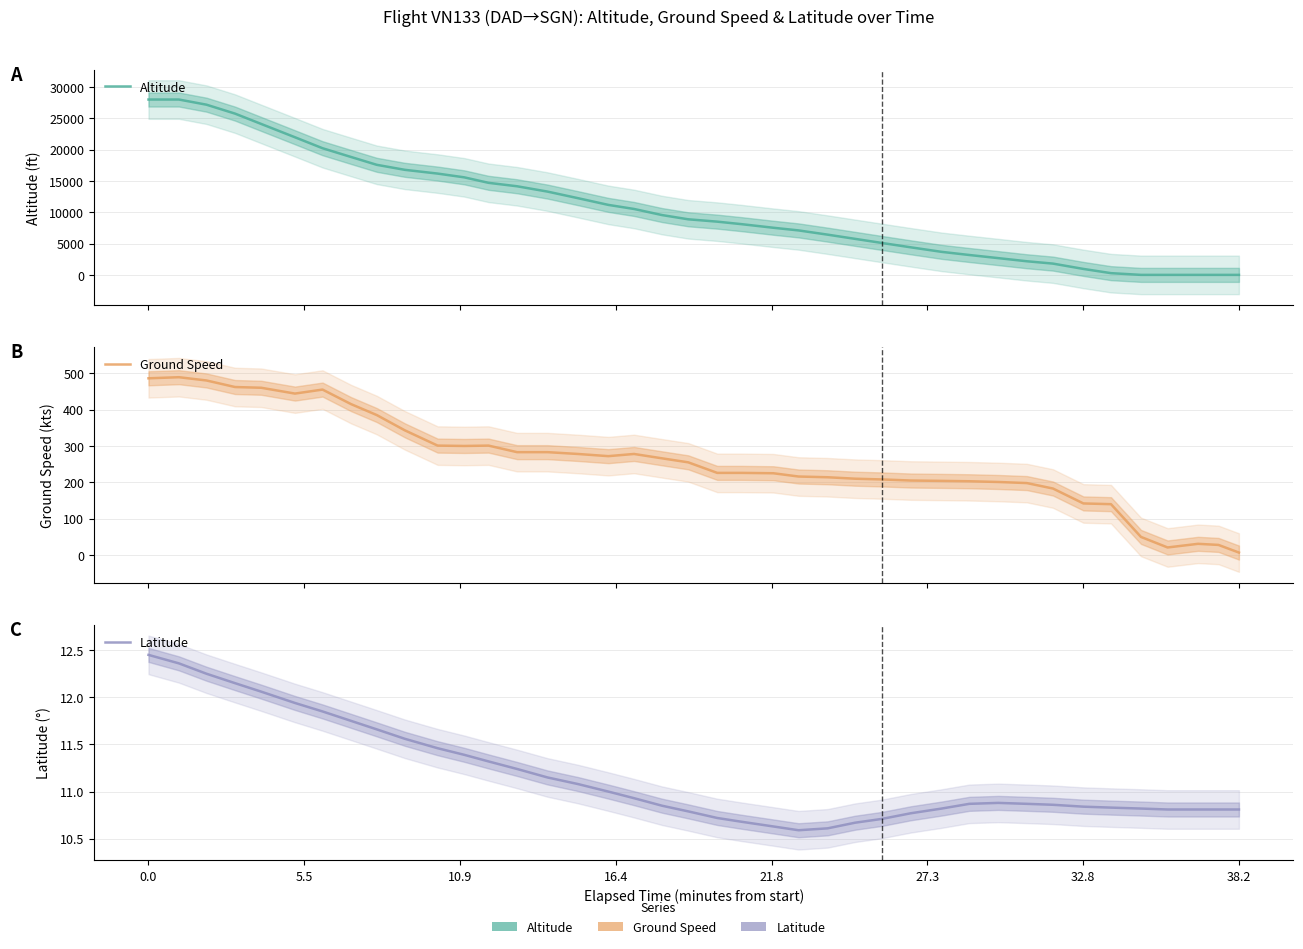

At how many categories does at least one series exceed 18808?

8